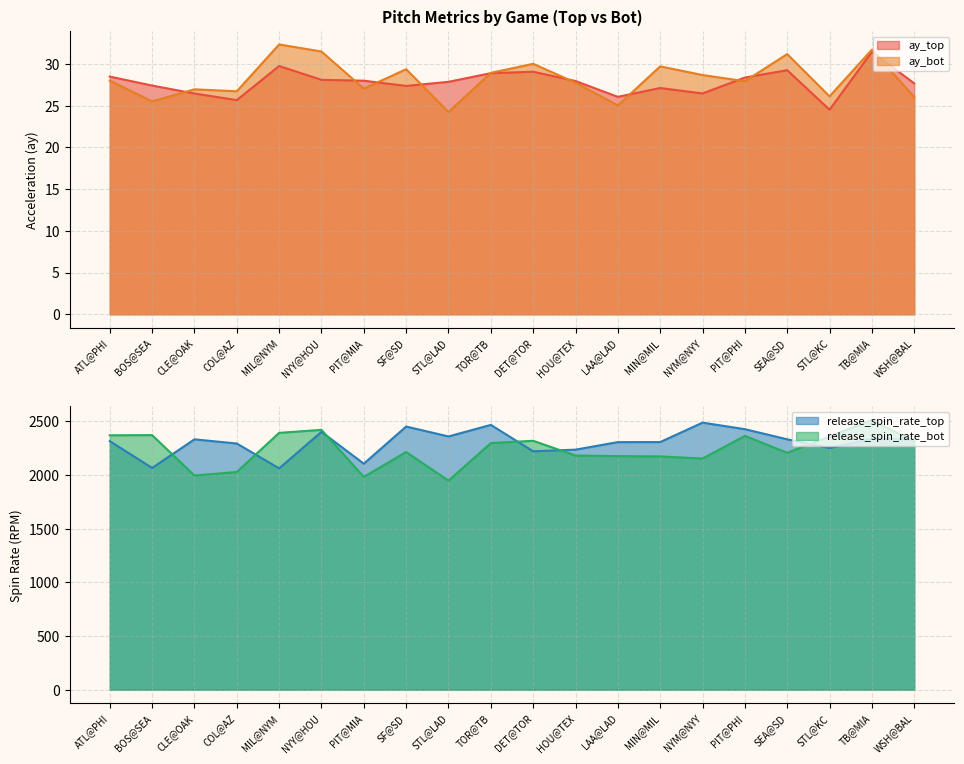

What is the label of the 2nd point from the left?

BOS@SEA